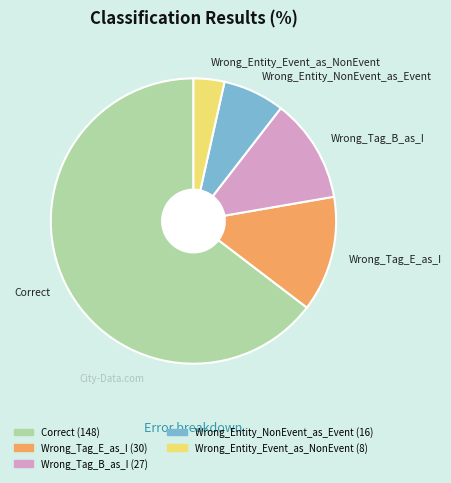

Is it true that Wrong_Entity_NonEvent_as_Event is 16% of the pie?

False